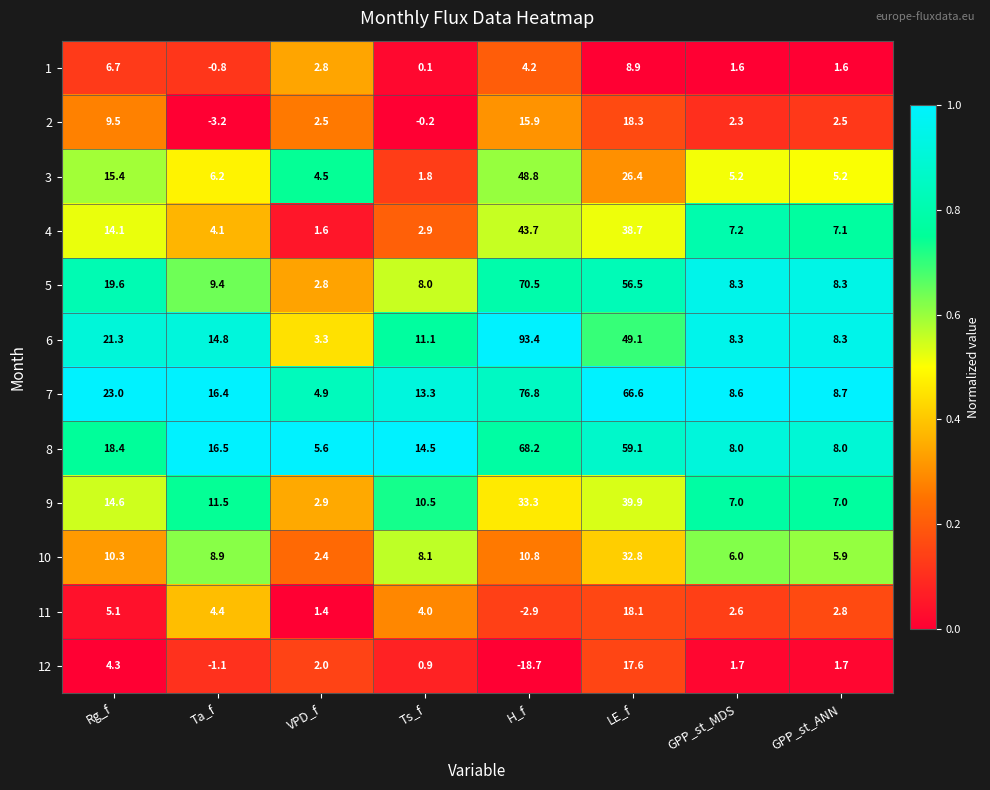

What is the average value of the 1 series?

3.1